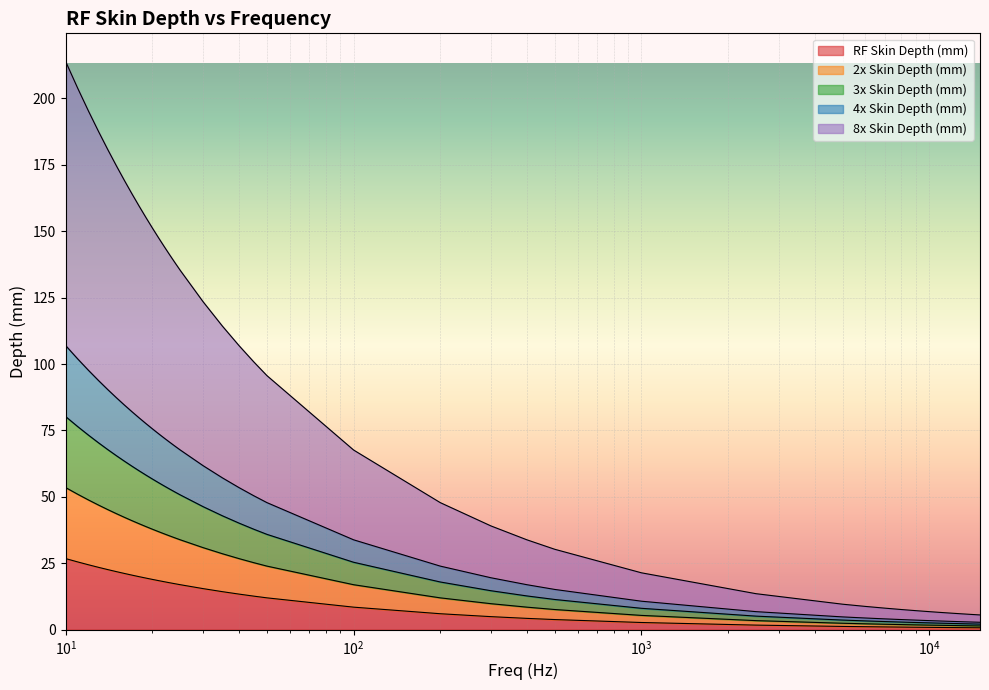

List the series in order of their peak value, highest first.

8x Skin Depth (mm), 4x Skin Depth (mm), 3x Skin Depth (mm), 2x Skin Depth (mm), RF Skin Depth (mm)